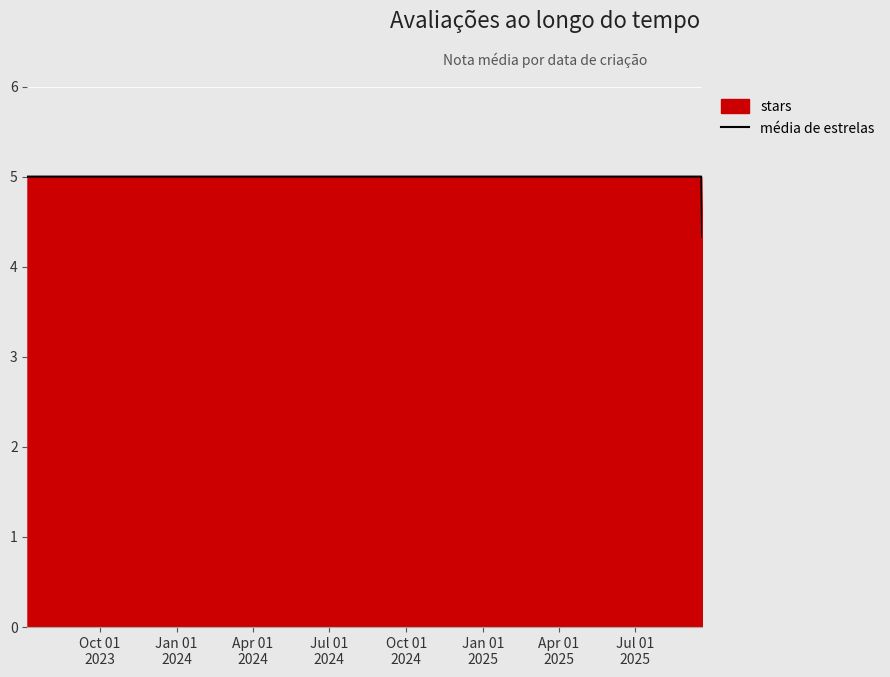

Reading left to right, list all the values displayed in this chart.

5.0	5.0	5.0	5.0	5.0	5.0	5.0	5.0	5.0	4.3